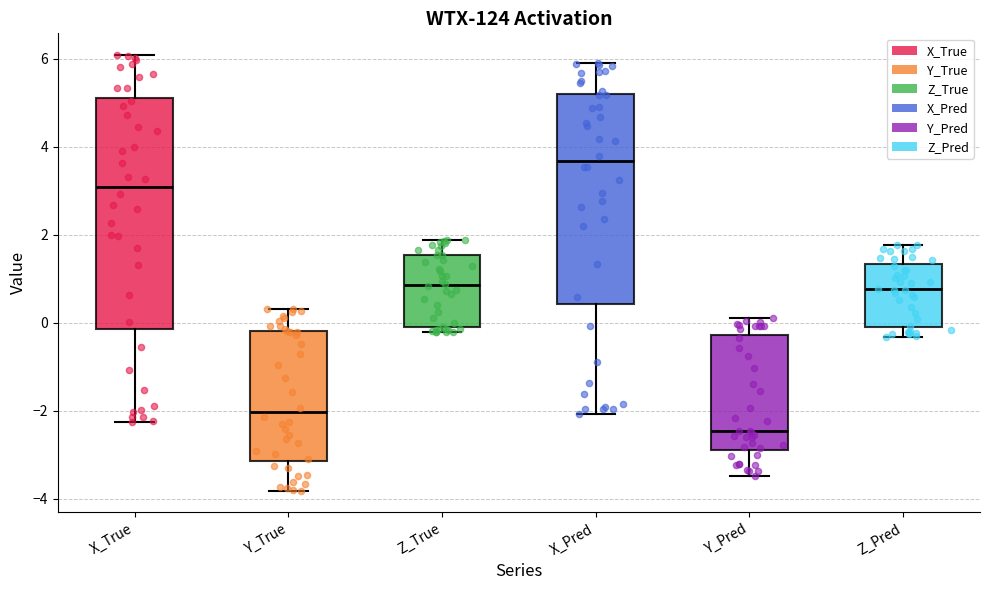

Reading left to right, transcribe this box plot: for each box, give where its median line is, the range the box spans, and where its two whiskers end, as read against the y-axis. The values are not printed on the chart, so give them approximately, as read against the axis.

X_True: median 3.0, box -0.2 to 5.2, whiskers -2.2 to 6.0
Y_True: median -2.0, box -3.2 to -0.2, whiskers -3.8 to 0.4
Z_True: median 0.8, box -0.2 to 1.6, whiskers -0.2 (just below the box's lower edge) to 1.8
X_Pred: median 3.6, box 0.4 to 5.2, whiskers -2.0 to 6.0
Y_Pred: median -2.4, box -2.8 to -0.2, whiskers -3.4 to 0.2
Z_Pred: median 0.8, box 0.0 to 1.4, whiskers -0.4 to 1.8